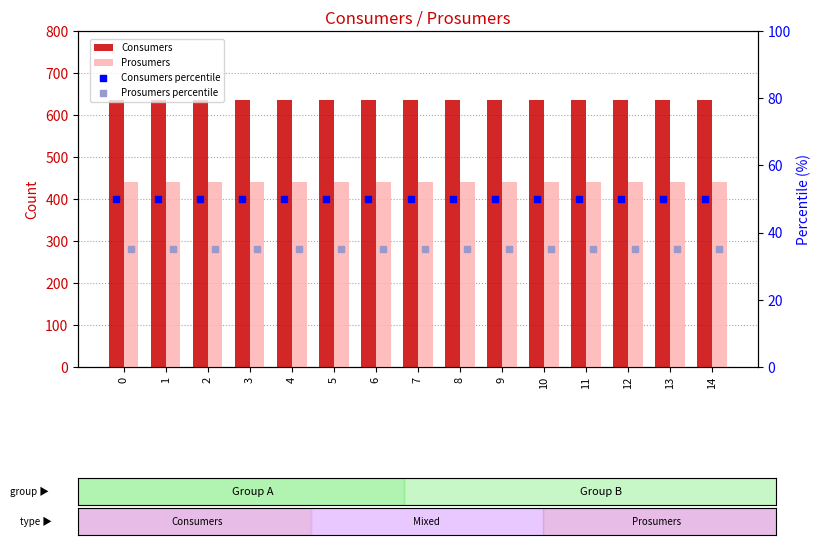

Which series contains the highest Y value?

Consumers